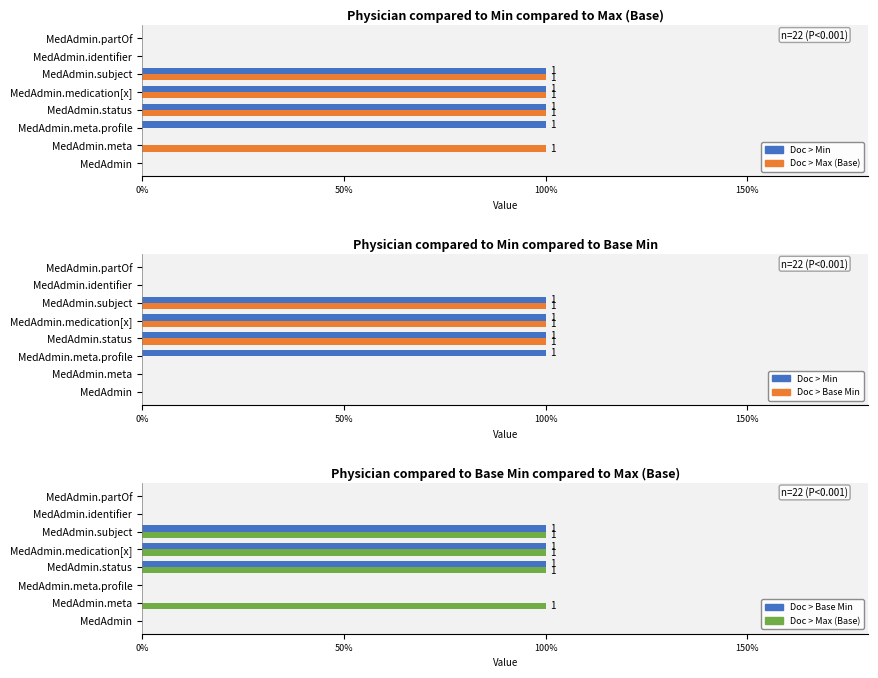

What position from the right is MedAdmin.meta?

7